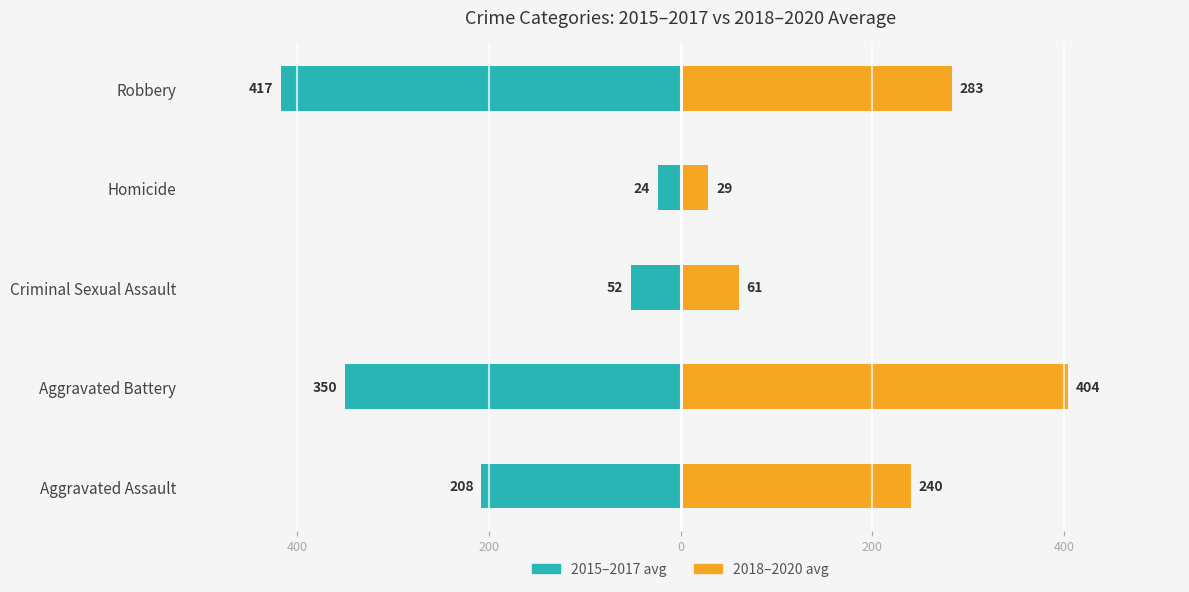

Which series has the widest spread of values?

2015–2017 avg